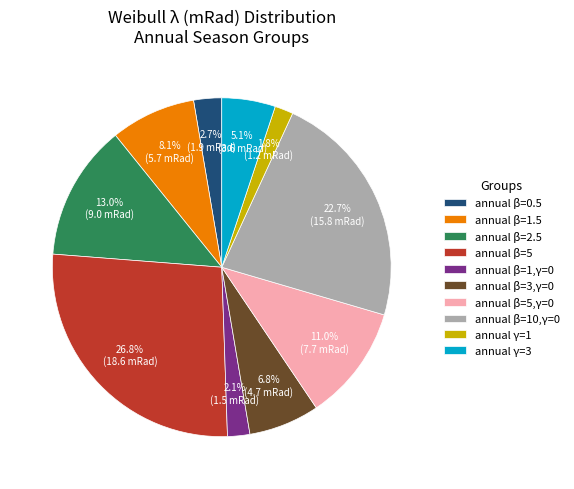

To the nearest percent, what is the difference between the largest and smallest slice percentages?

25%